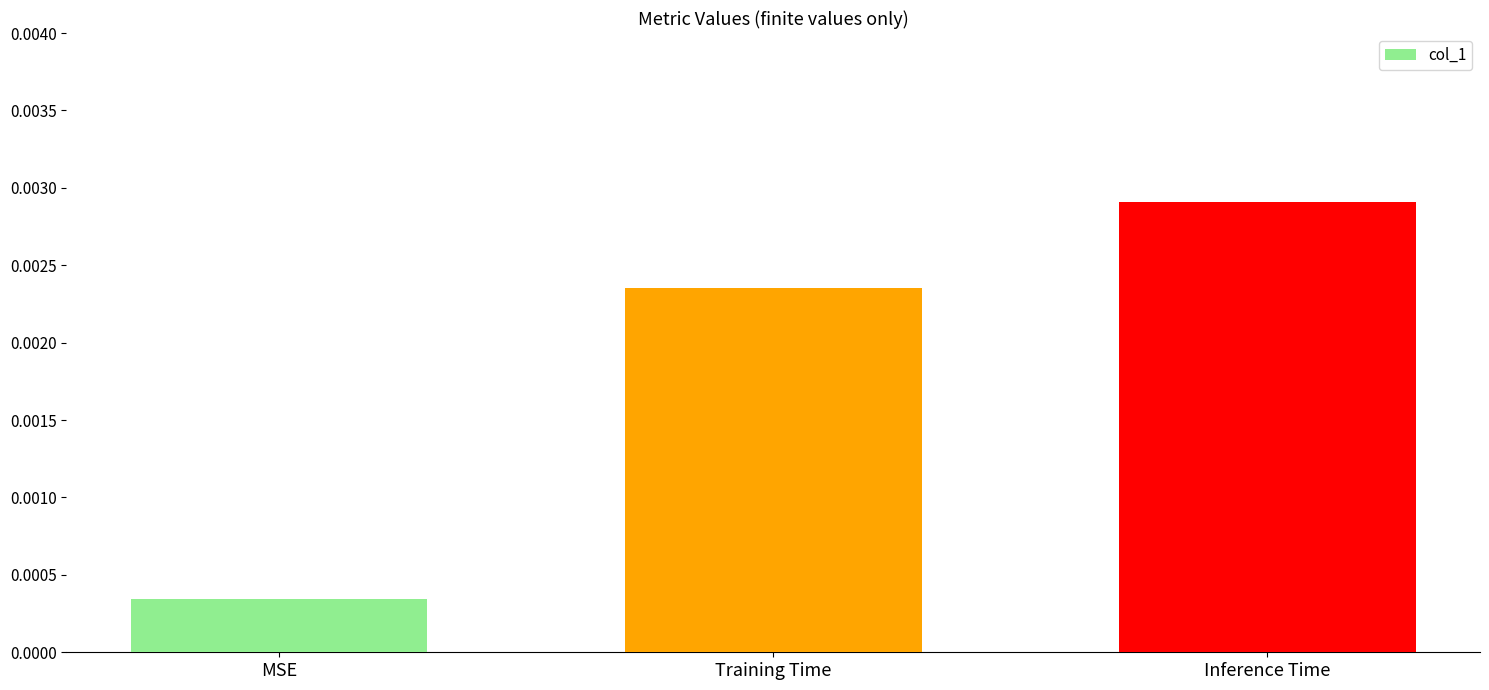

List the labels in order of value, largest first.

Inference Time, Training Time, MSE